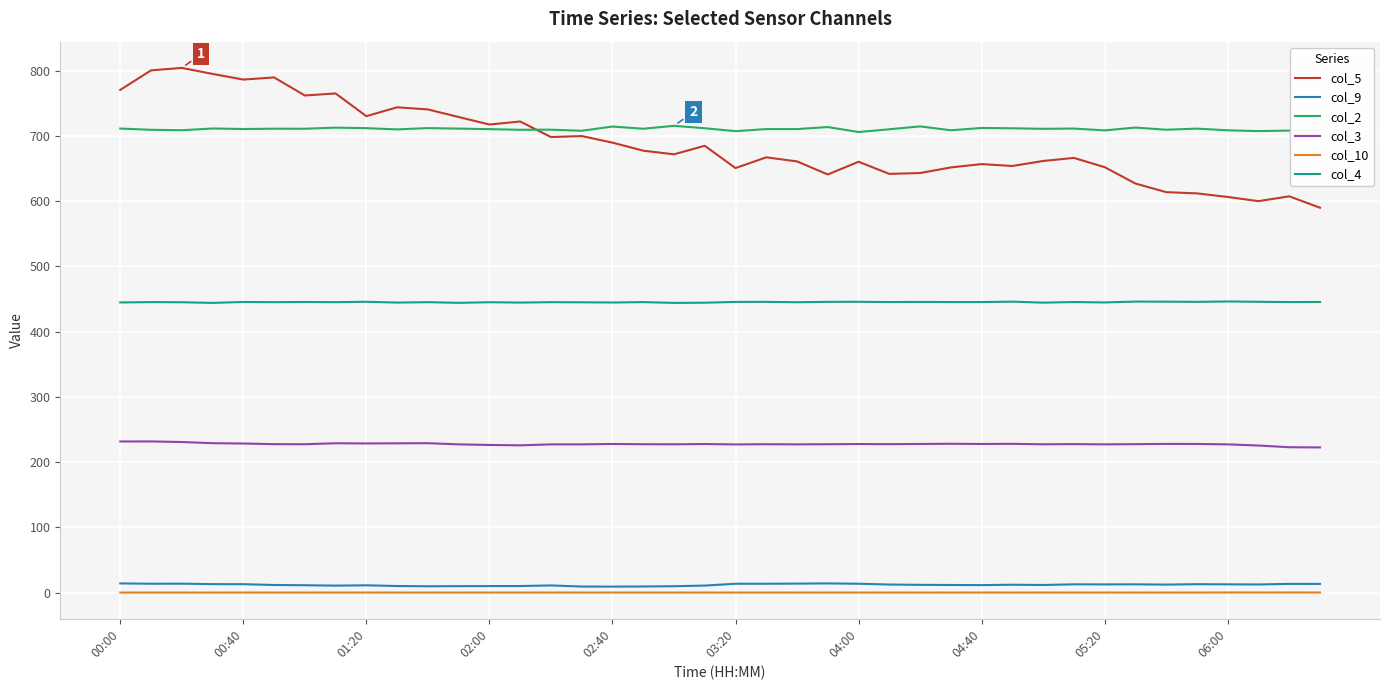

True or false: col_10 and col_9 intersect in this chart.

False